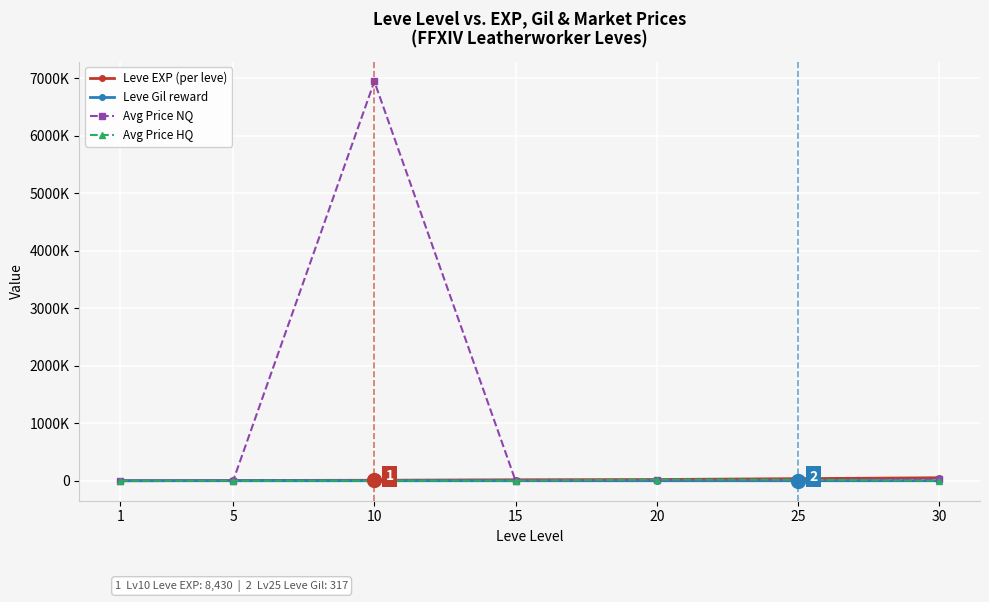

At which category is the sum across all series the highest?

10